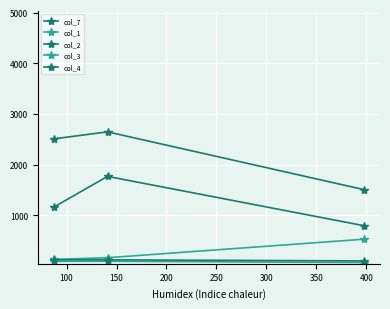

How many values in the col_2 series are below 1157?

1